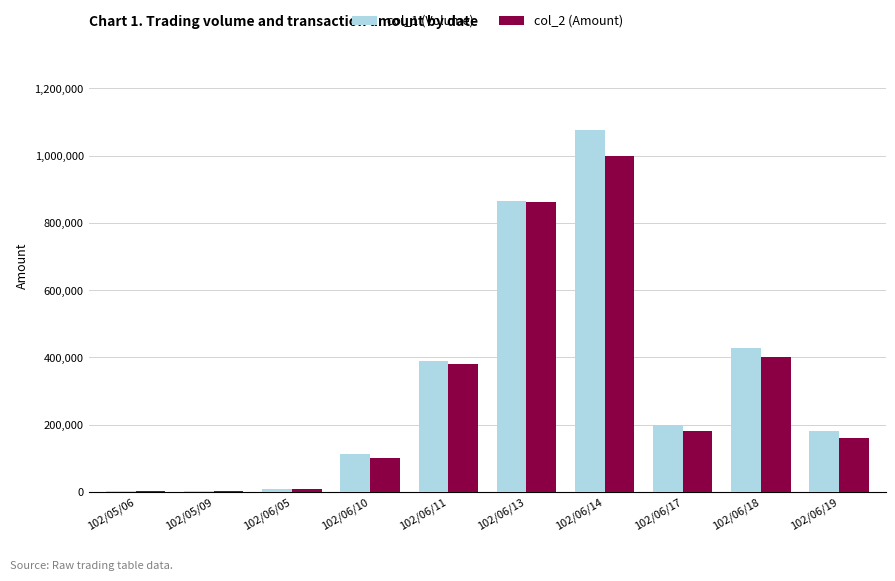

What is the average value of the col_1 (Volume) series?

326800